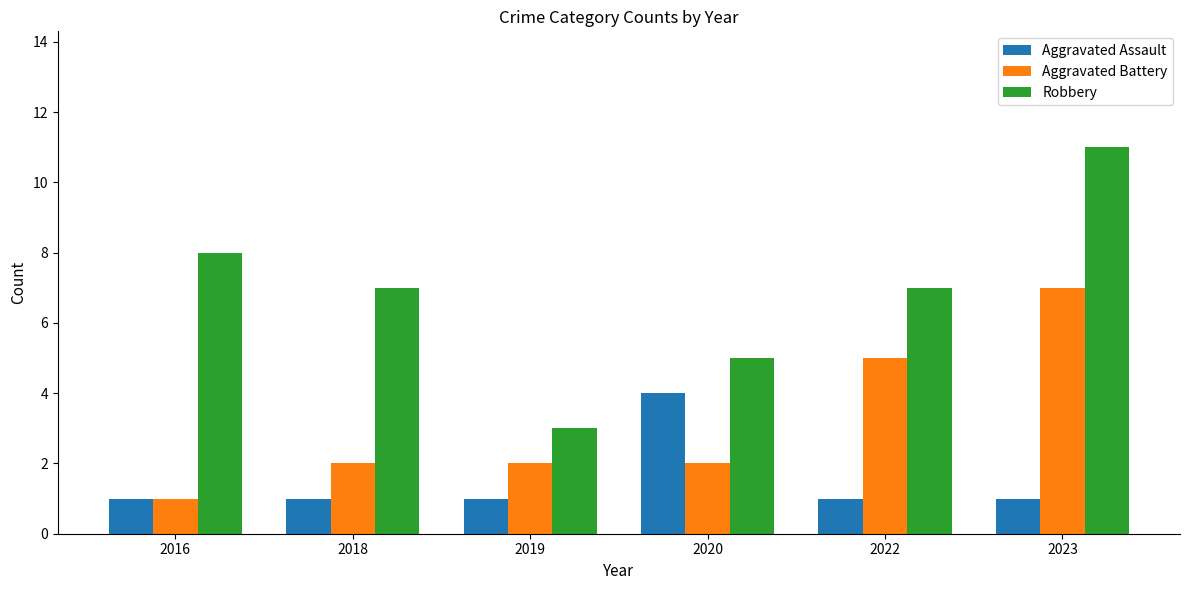

How many data points does each series have?

6